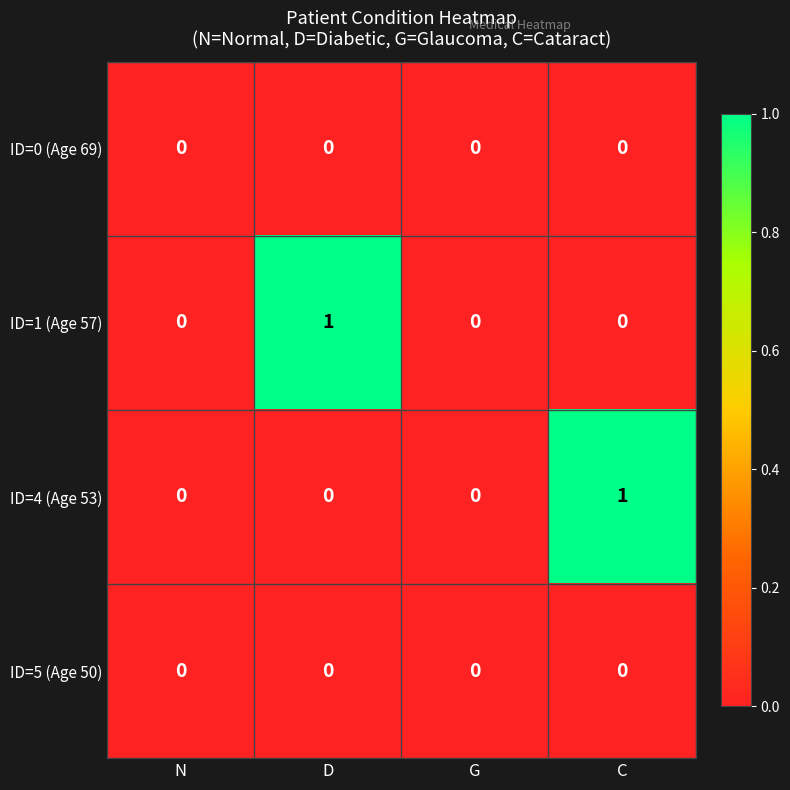

At which label does ID=4 (Age 53) reach its peak?

C